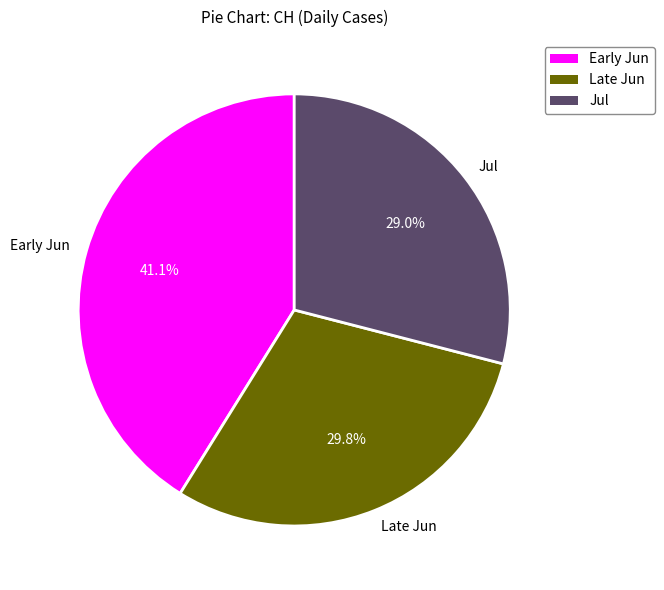

What is the total percentage of Late Jun and Early Jun?

71.0%